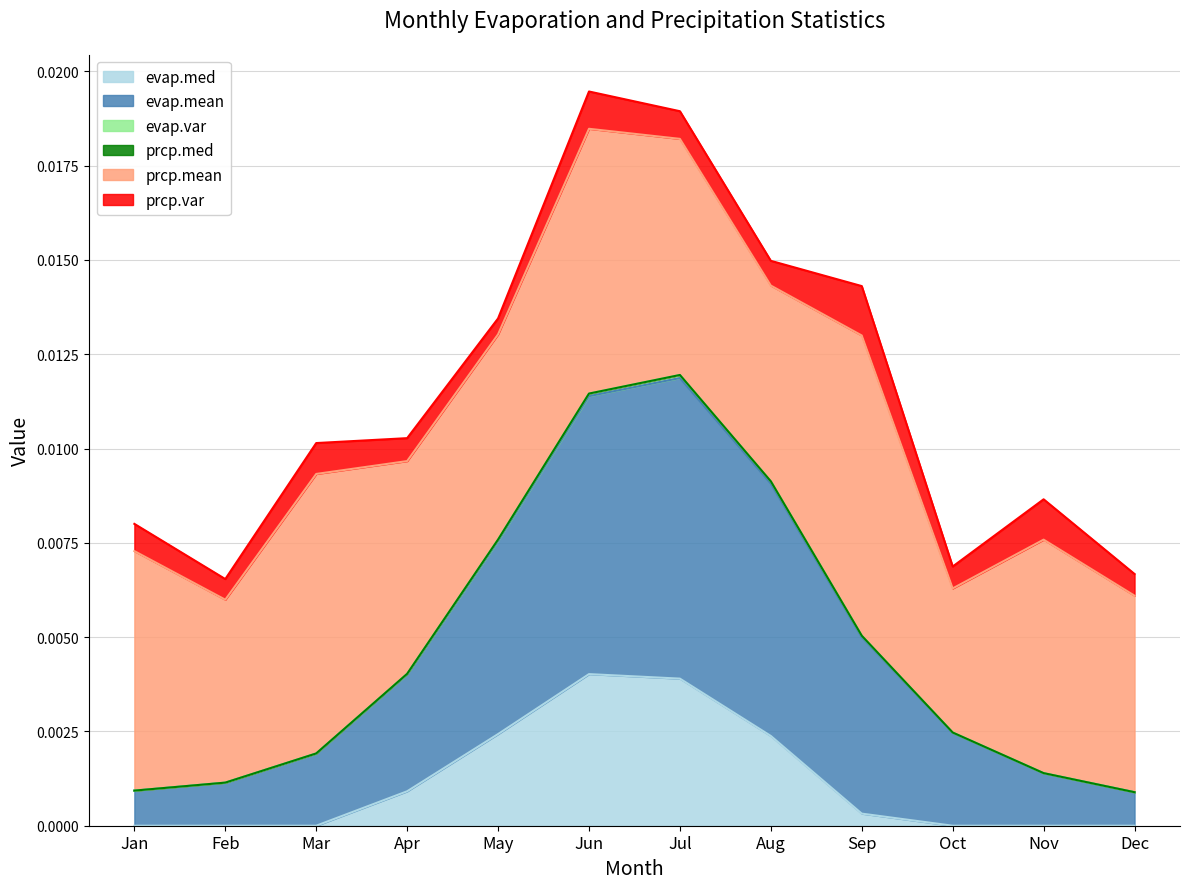

True or false: evap.var and evap.med cross at least once.

False